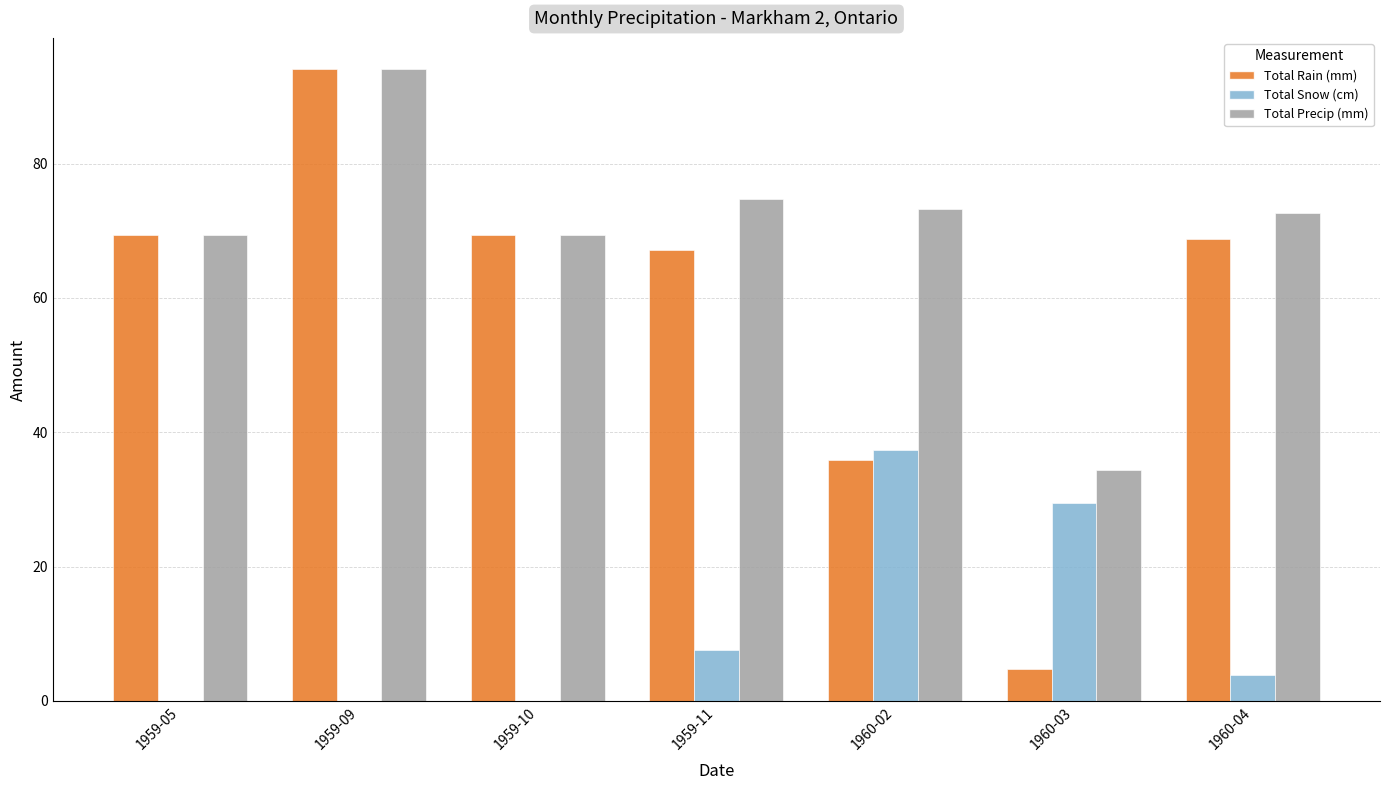

What is the greatest value displayed?

94.0